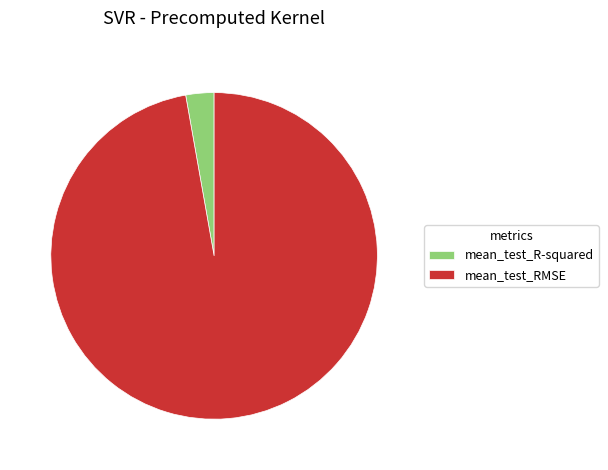

Is the sum of mean_test_R-squared and mean_test_RMSE greater than half?

Yes